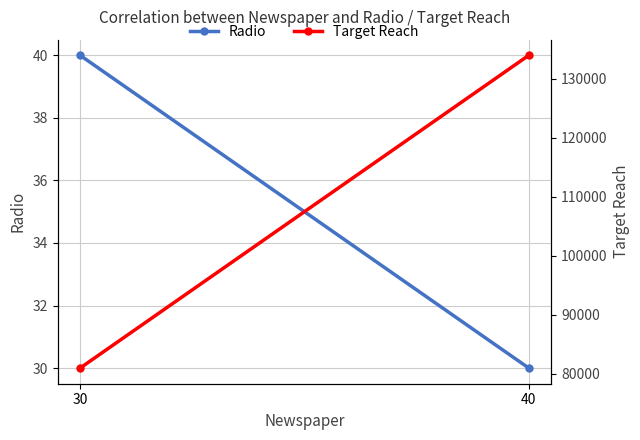

Which series changed the most between 40 and 30?

Target Reach